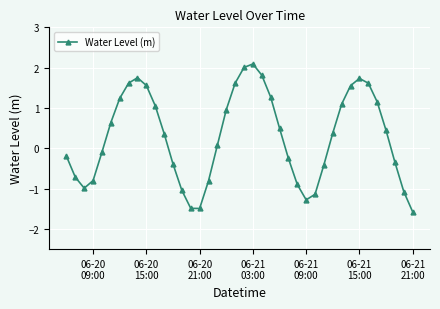

What is the minimum value shown in the chart?

-1.6